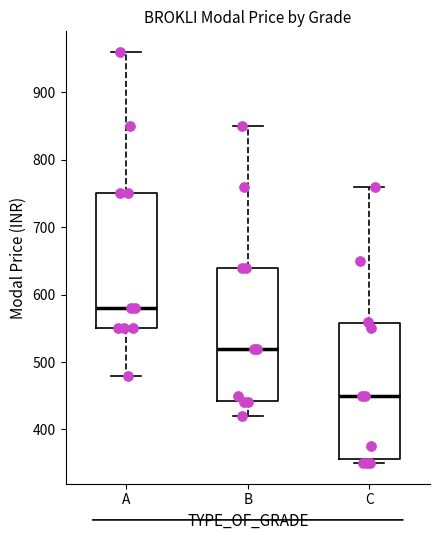

Reading left to right, read every box against the y-axis: the position of its median line, the range the box covers, and the ends of its whiskers. The values are not printed on the chart, so give them approximately, as read against the axis.

A: median 580, box 550 to 750, whiskers 480 to 960
B: median 520, box 440 to 640, whiskers 420 to 850
C: median 450, box 360 to 560, whiskers 350 to 760